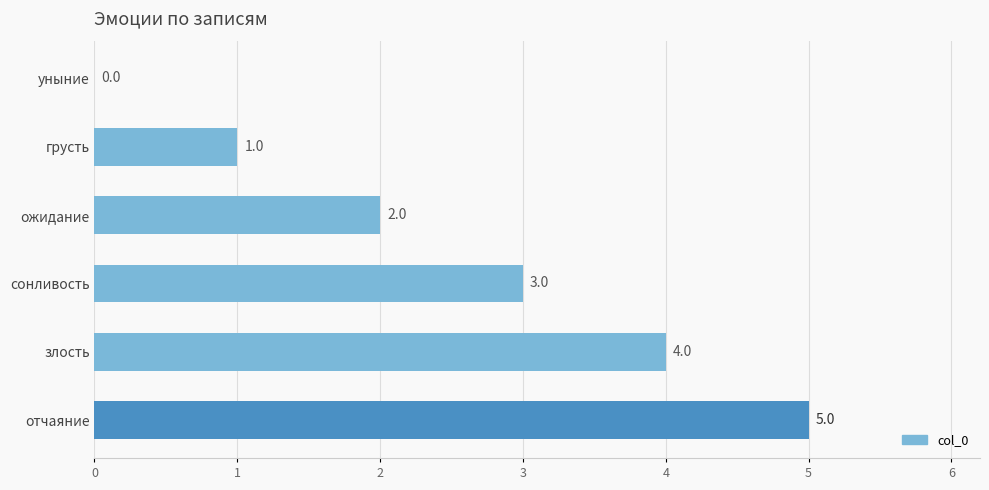

How many values are between 1 and 4?

4